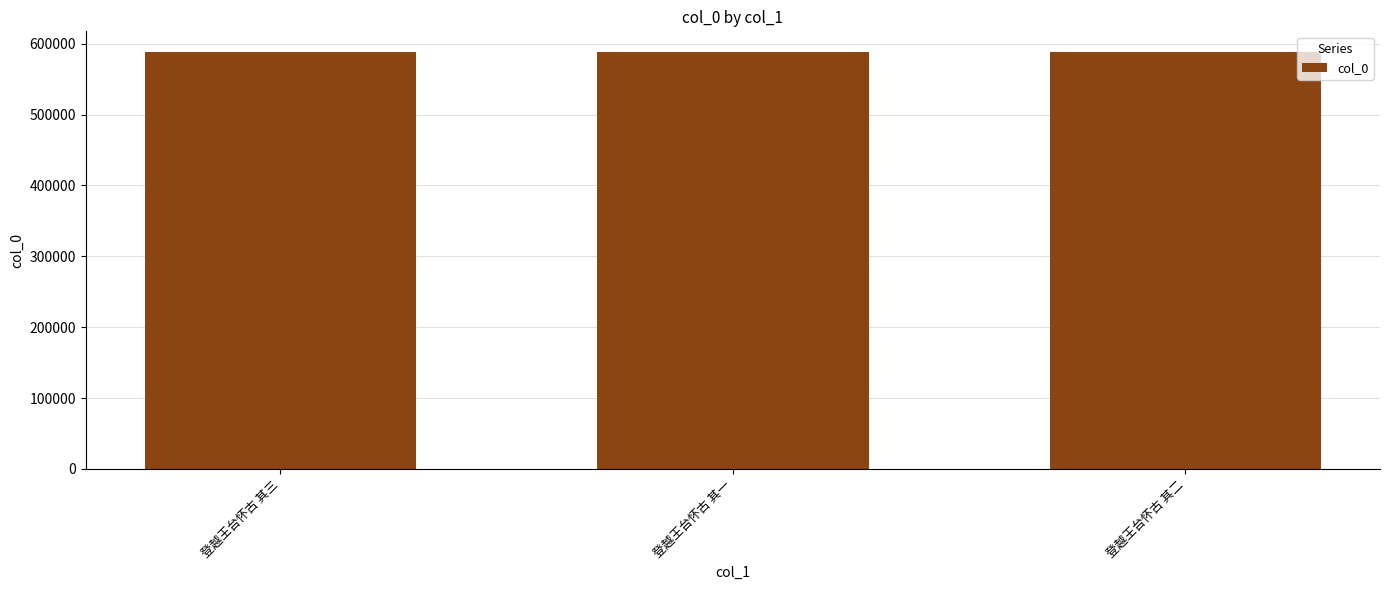

What is the change in value from 登越王台怀古 其三 to 登越王台怀古 其二?

-1